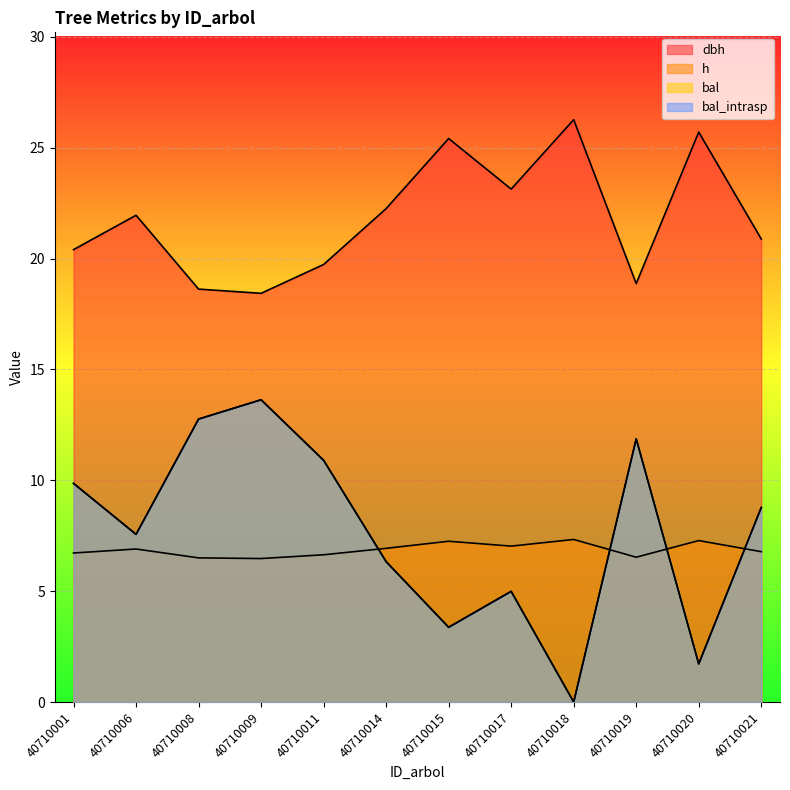

Reading left to right, list all the values displayed in this chart.

dbh: 20.4	21.9	18.6	18.4	19.7	22.2	25.4	23.1	26.3	18.9	25.7	20.9
h: 6.7	6.9	6.5	6.5	6.6	6.9	7.2	7.0	7.3	6.5	7.3	6.8
bal: 9.9	7.6	12.8	13.6	10.9	6.3	3.4	5.0	0.0	11.9	1.7	8.8
bal_intrasp: 9.9	7.6	12.8	13.6	10.9	6.3	3.4	5.0	0.0	11.9	1.7	8.8